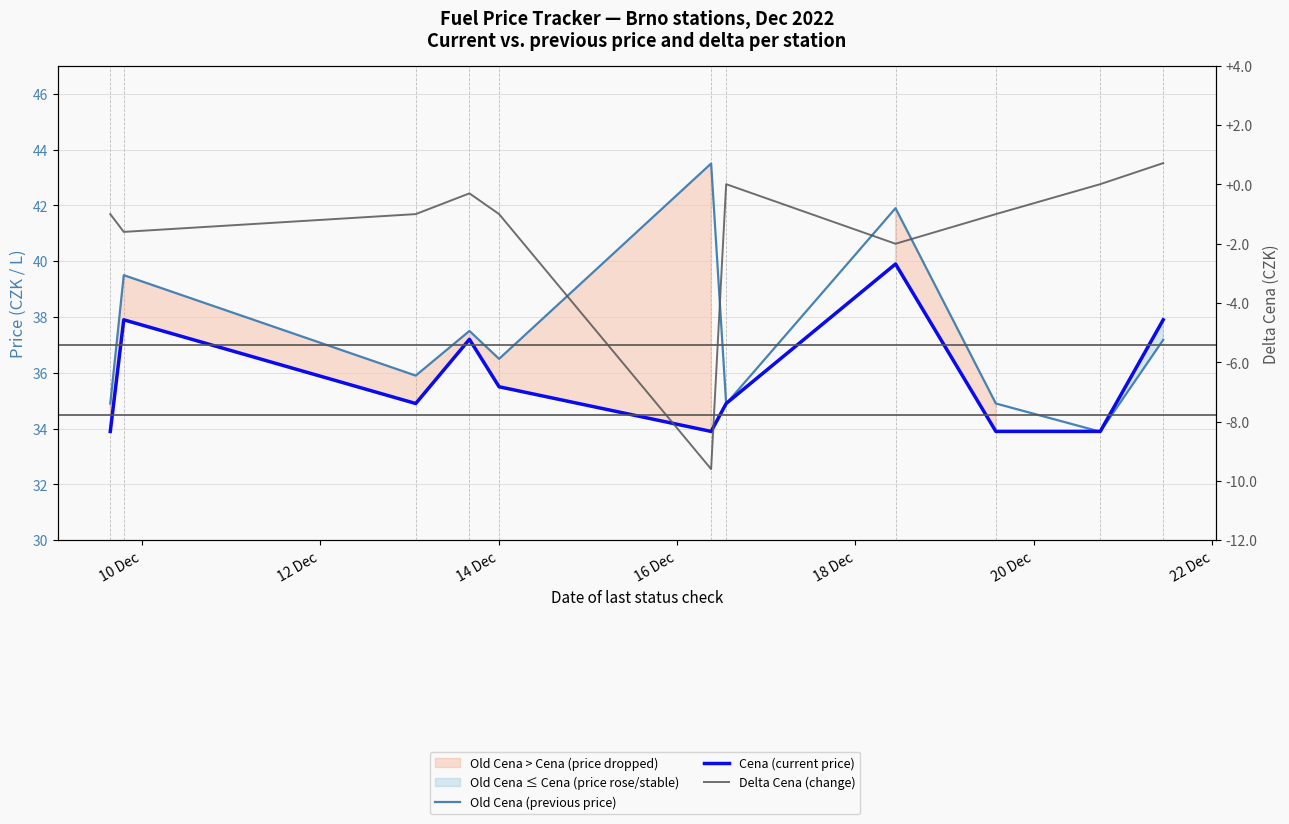

At 20 Dec, list the series in order from smallest to largest.

Delta Cena (change), Cena (current price), Old Cena (previous price)